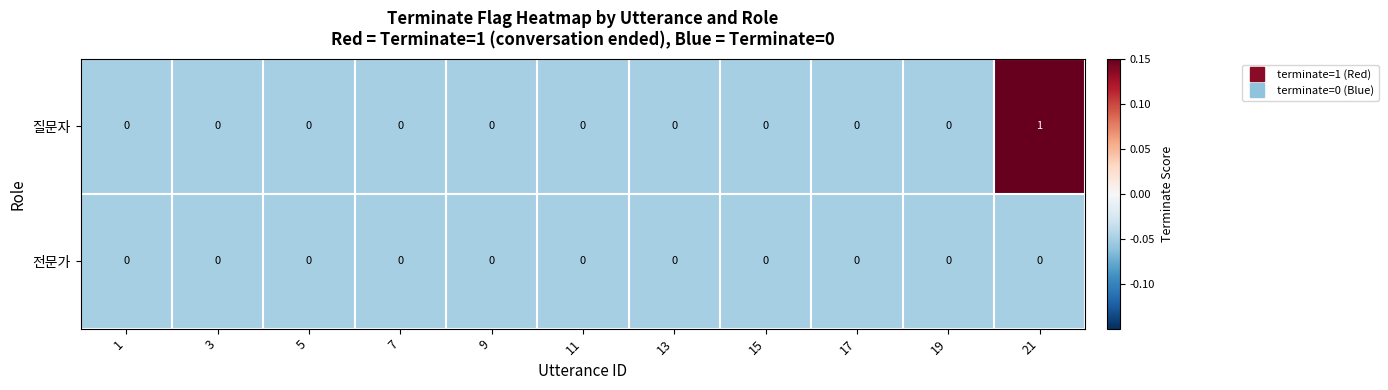

How many 질문자 values are between 0 and 1?

11